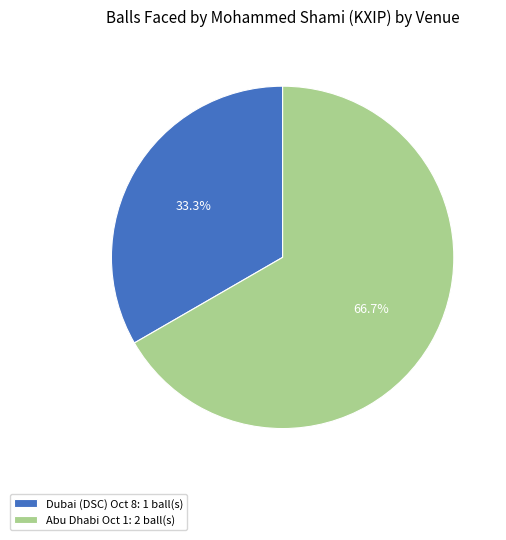

What is the ratio of the value at Abu Dhabi Oct 1: 2 ball(s) to the value at Dubai (DSC) Oct 8: 1 ball(s)?

2.0